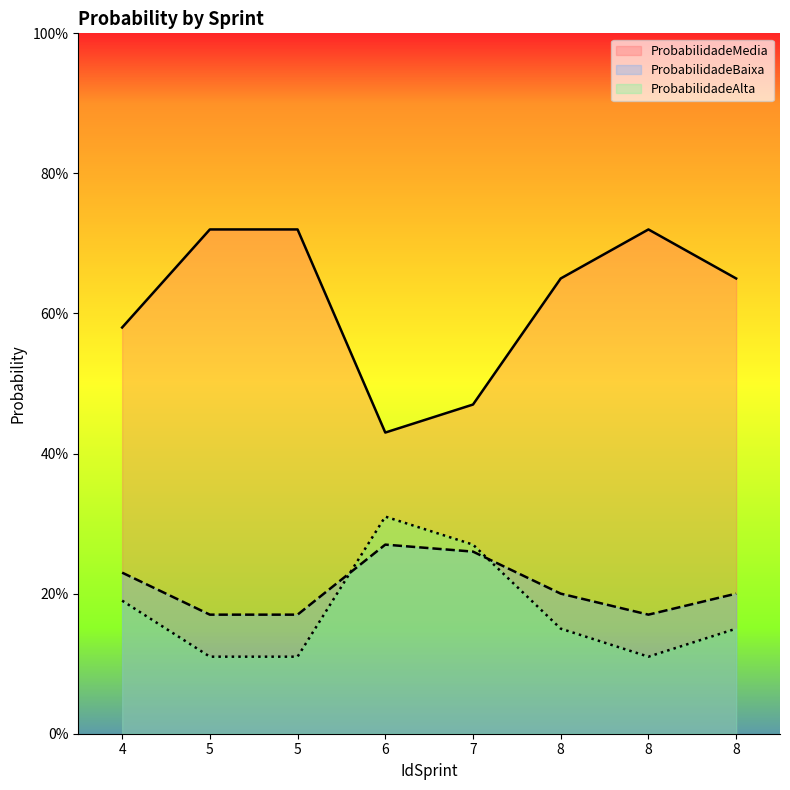

At which label does ProbabilidadeBaixa reach its peak?

6